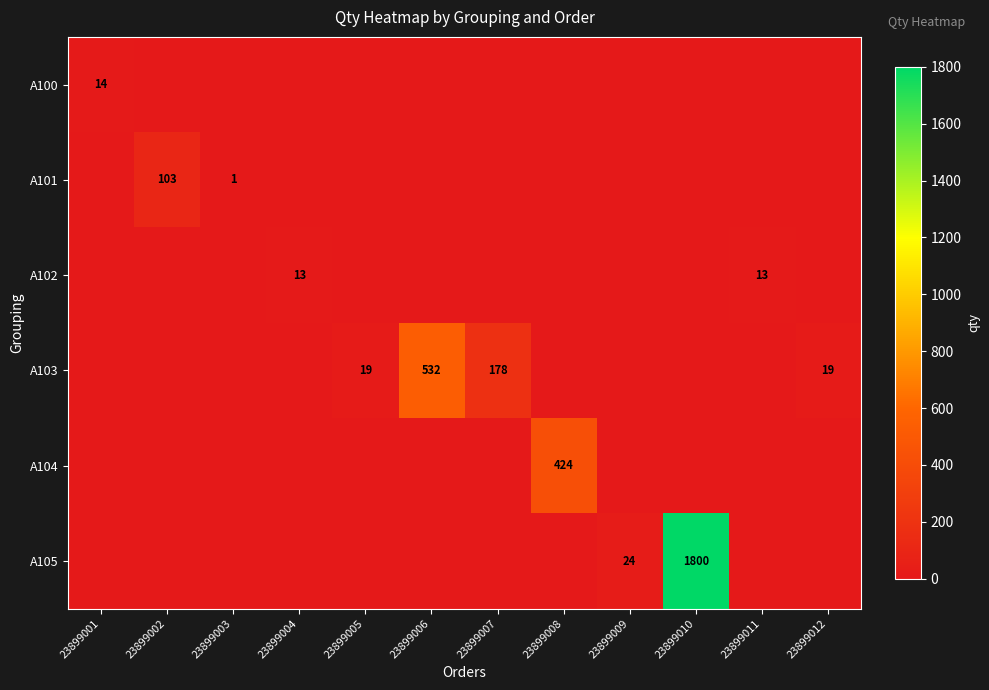

At 23899008, list the series in order from largest to smallest.

A104, A100, A101, A102, A103, A105